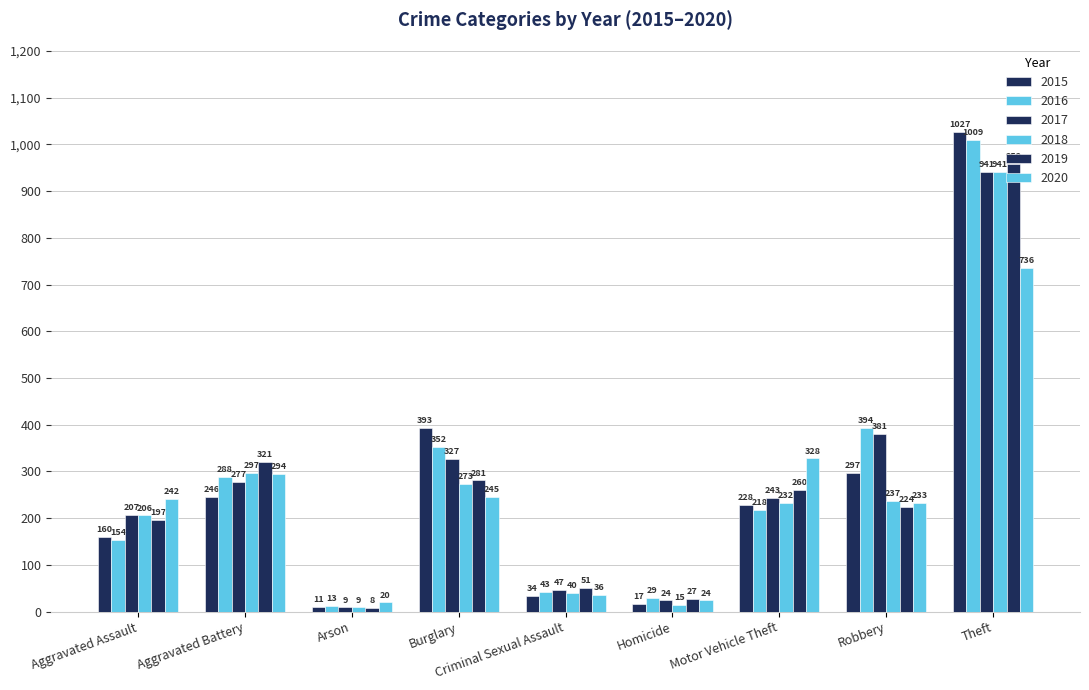

What is the difference between the second highest and second lowest values in the 2018 series?

282